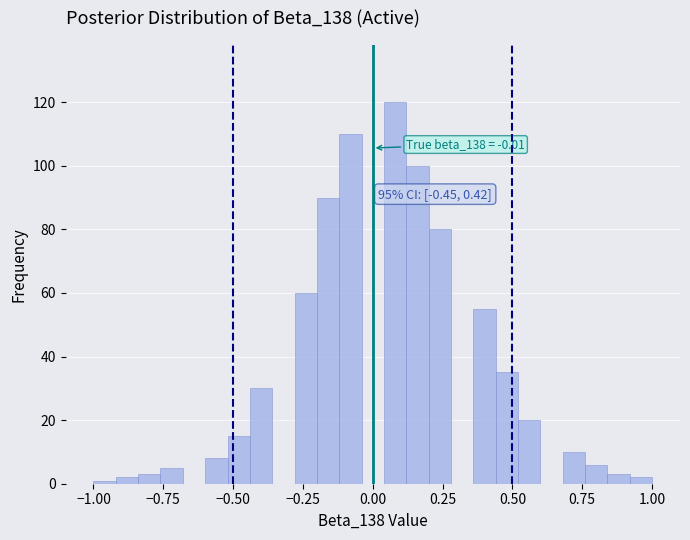

Read against the x-axis, roughly where is the centre of the tallest bar?

0.10